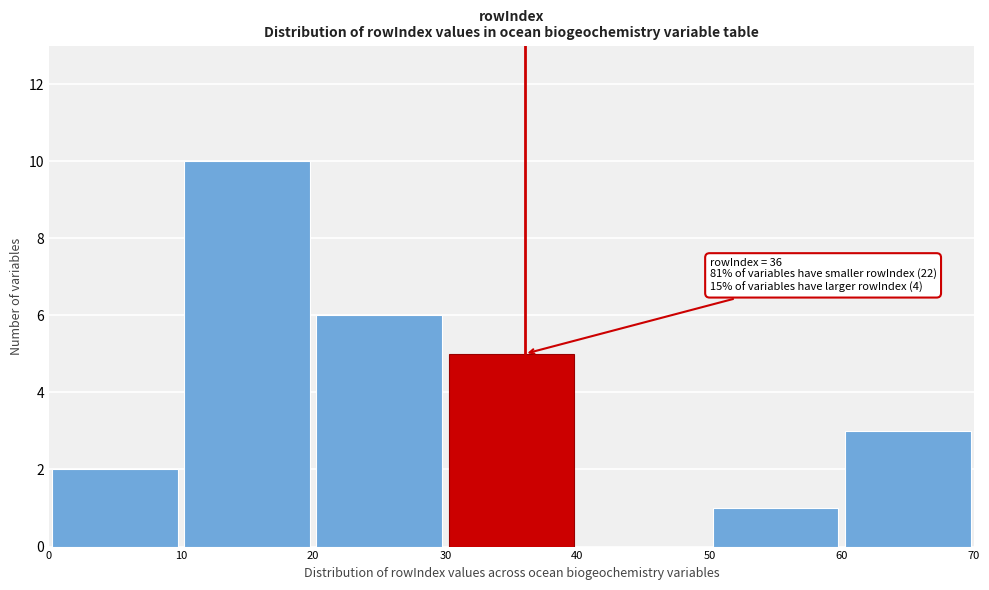

Which range on the x-axis has the tallest bar?

10 to 20